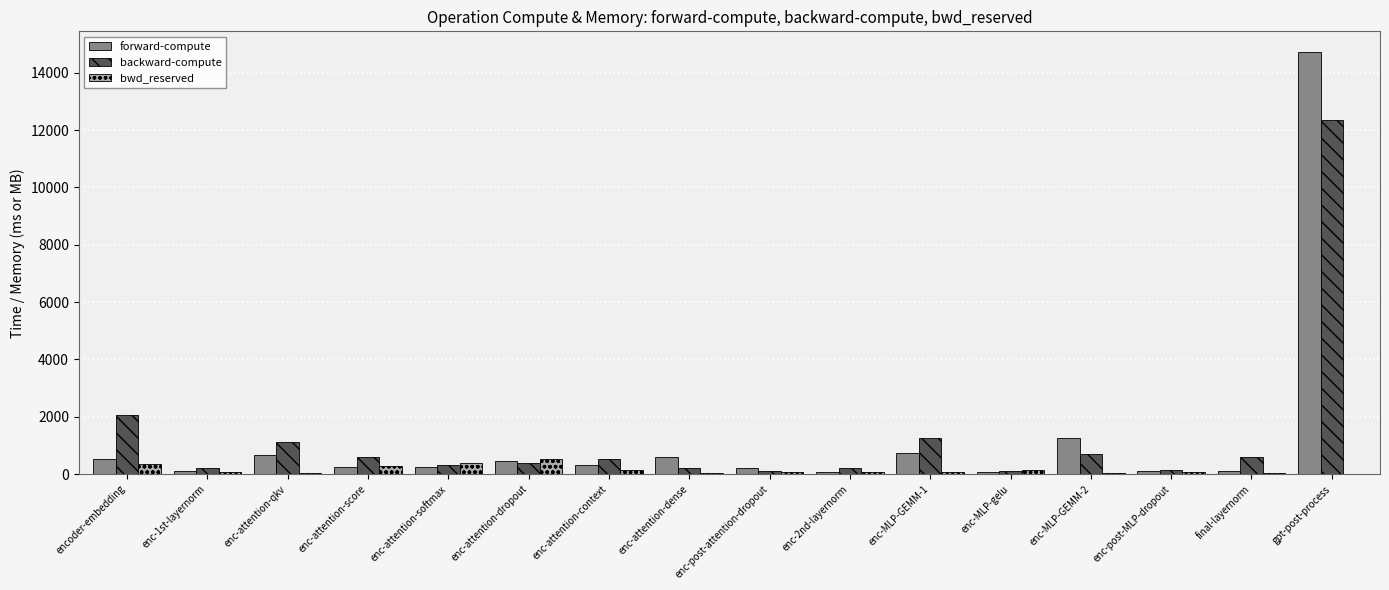

Which category has the highest value across all series?

gpt-post-process